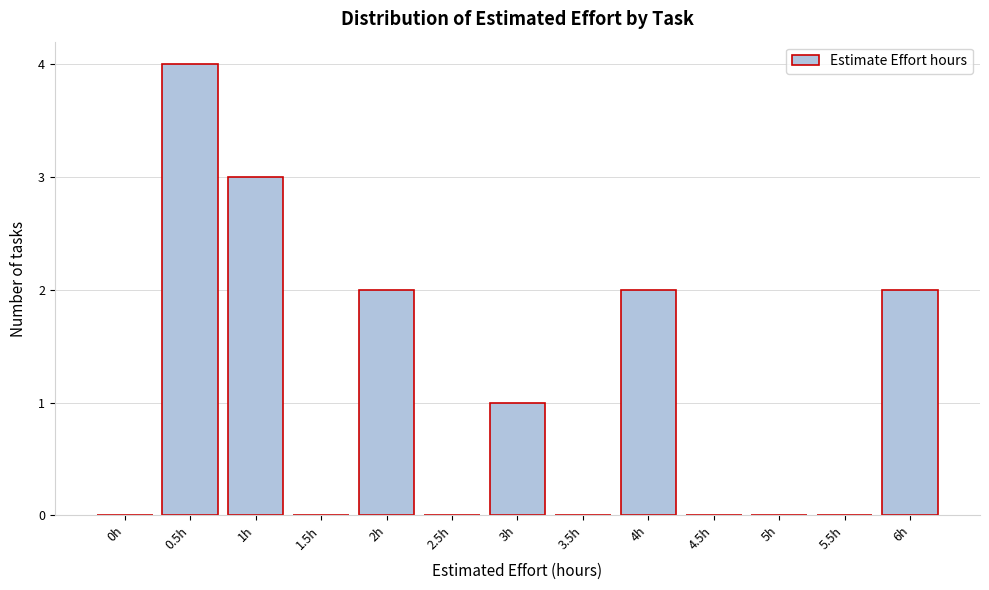

Reading right to left, extract all data points from this chart.

6h=2	5.5h=0	5h=0	4.5h=0	4h=2	3.5h=0	3h=1	2.5h=0	2h=2	1.5h=0	1h=3	0.5h=4	0h=0